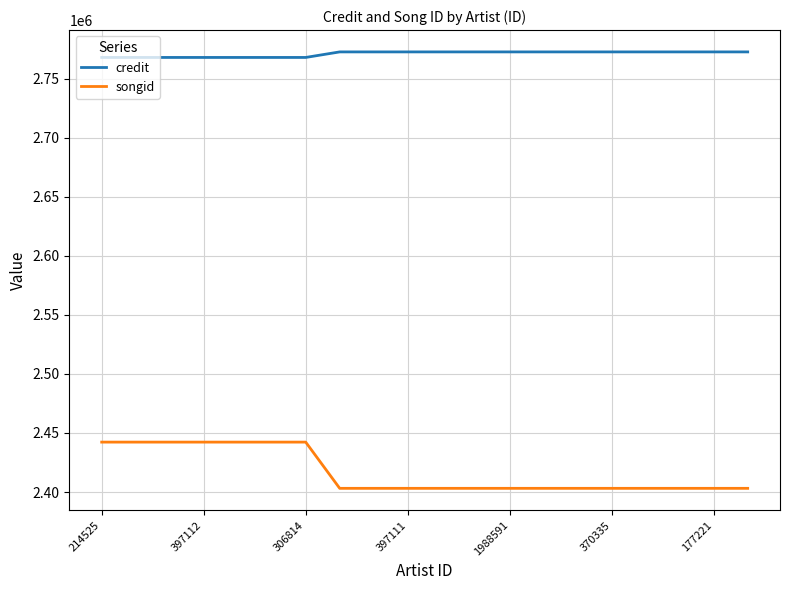

Which series has the largest range (max minus min)?

songid